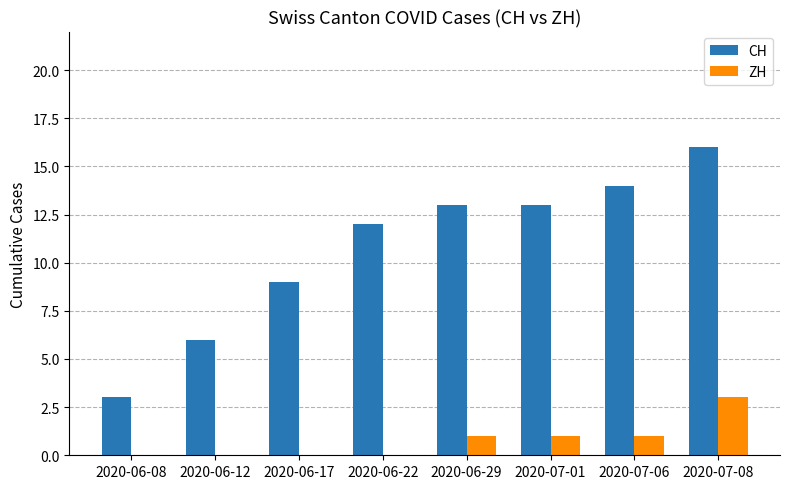

What are all the series names shown in the legend?

CH, ZH